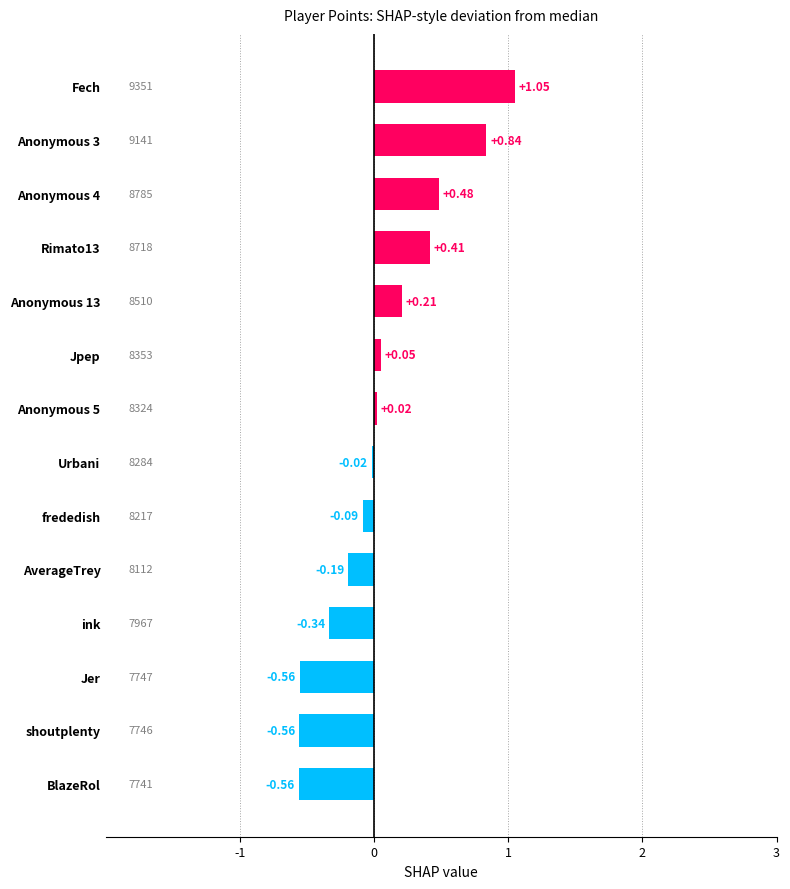

Which category has the highest value across all series?

Fech